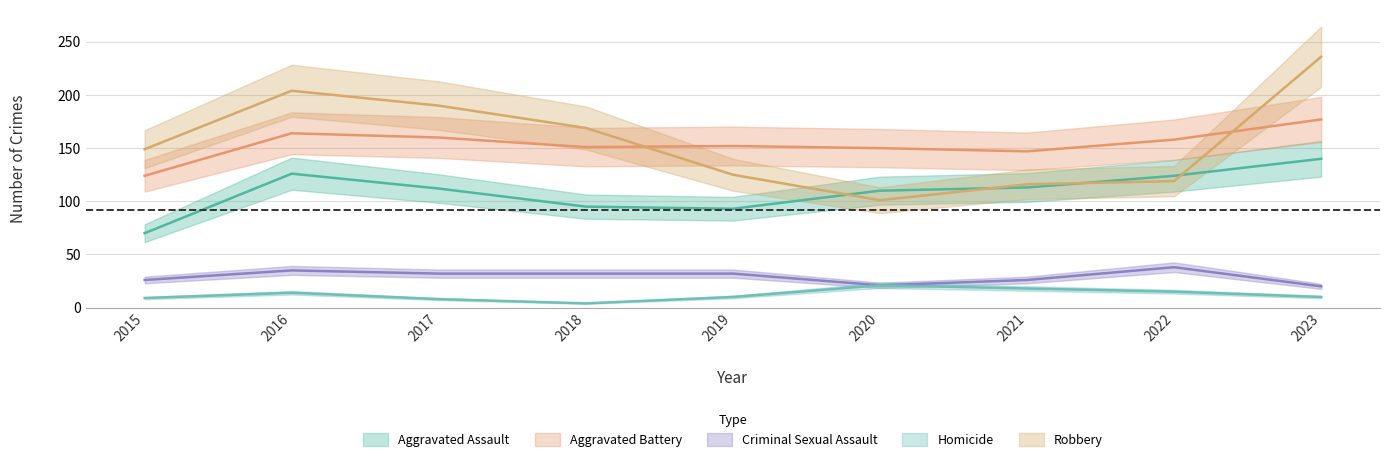

Which series has the largest total across all categories?

Robbery